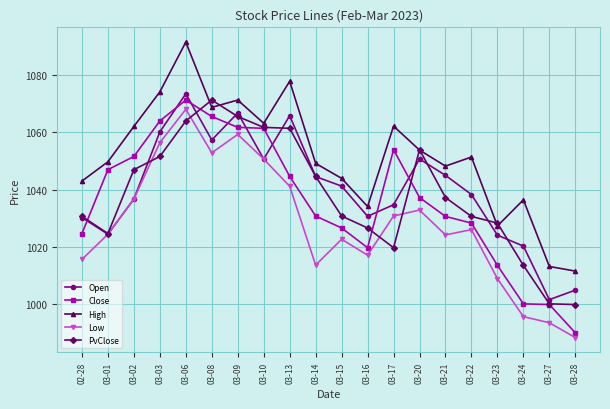

Is it true that PvClose equals 1026.6 at 03-16?

True